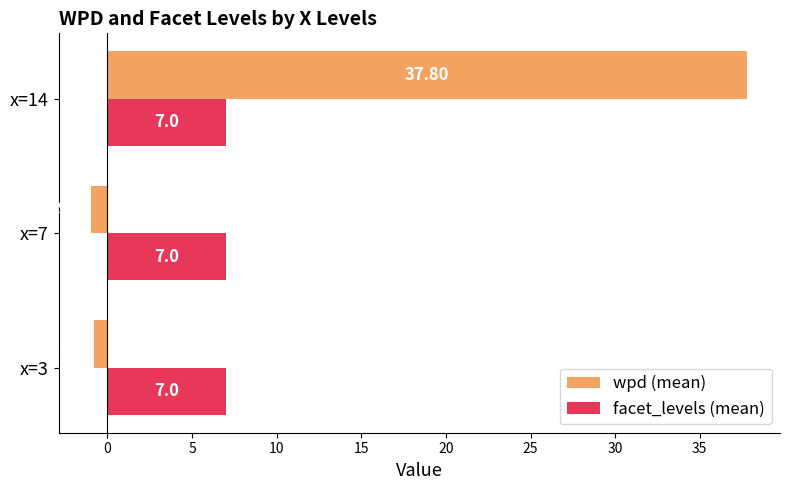

What is the spread (max minus min) of values at x=7?

7.9